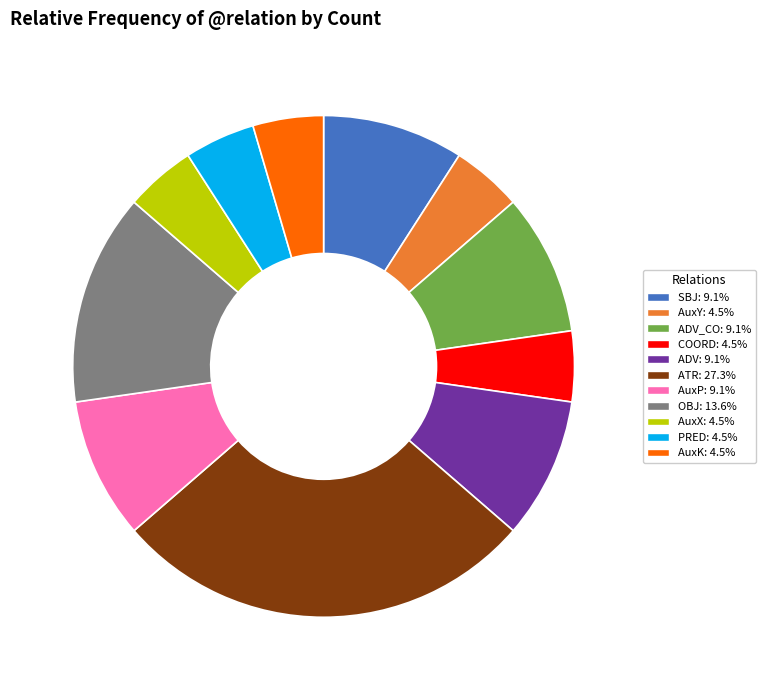

What is the ratio of the value at COORD: 4.5% to the value at AuxY: 4.5%?

1.0